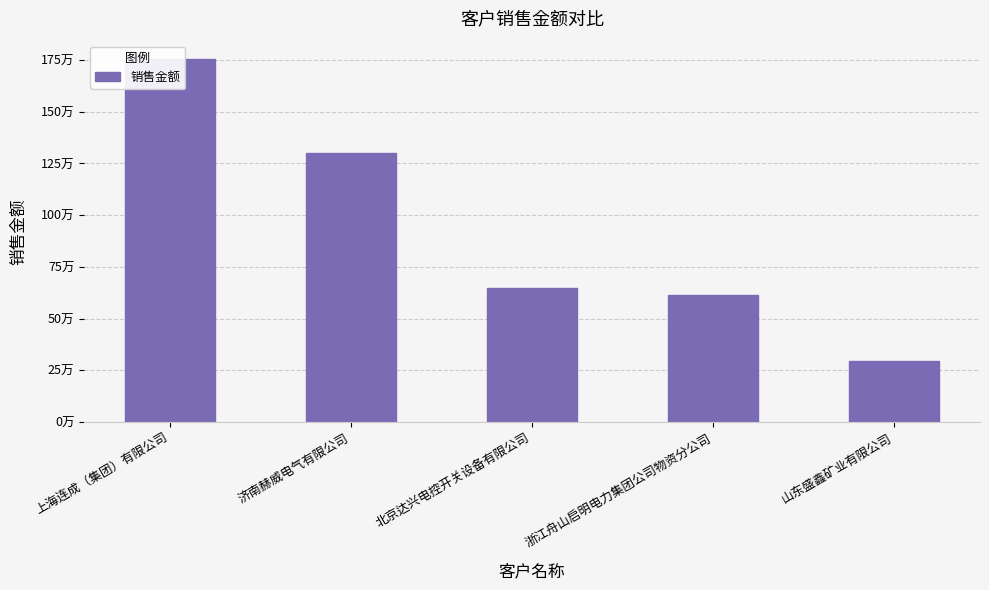

Reading left to right, what are all the values shown in this chart?

1756081.1	1302082.1	648076.9	615384.6	294017.1